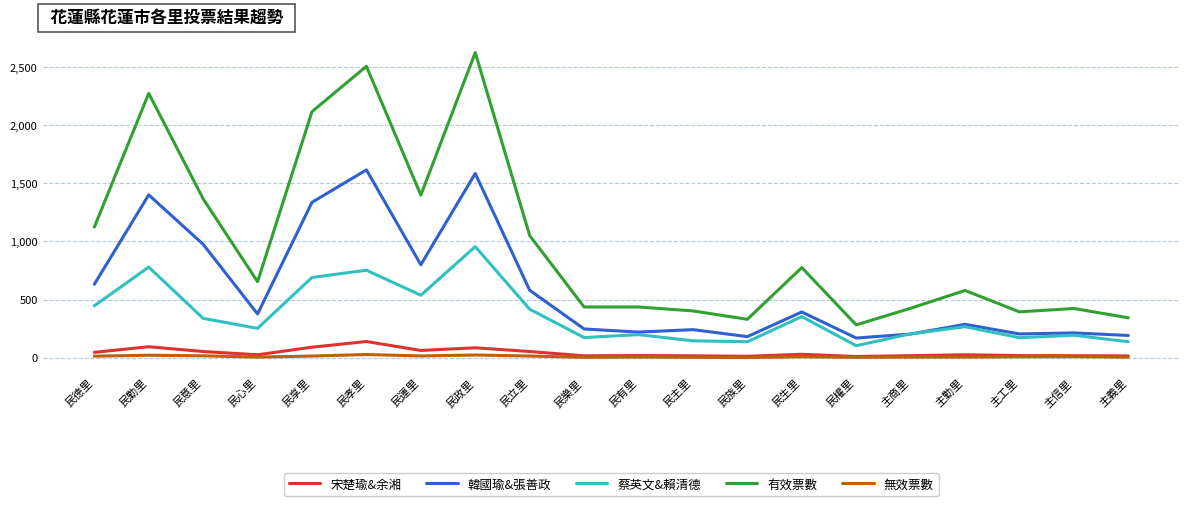

Which series has the largest total across all categories?

有效票數